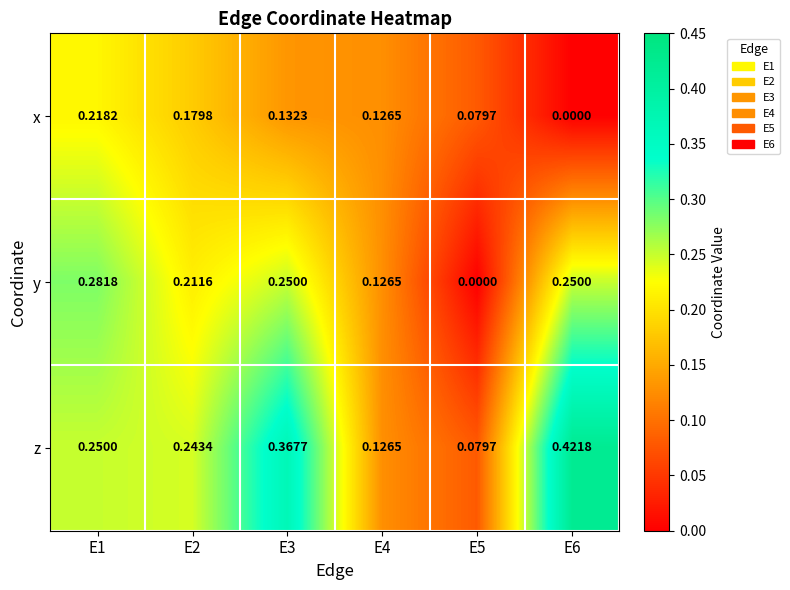

Which series has the widest spread of values?

z